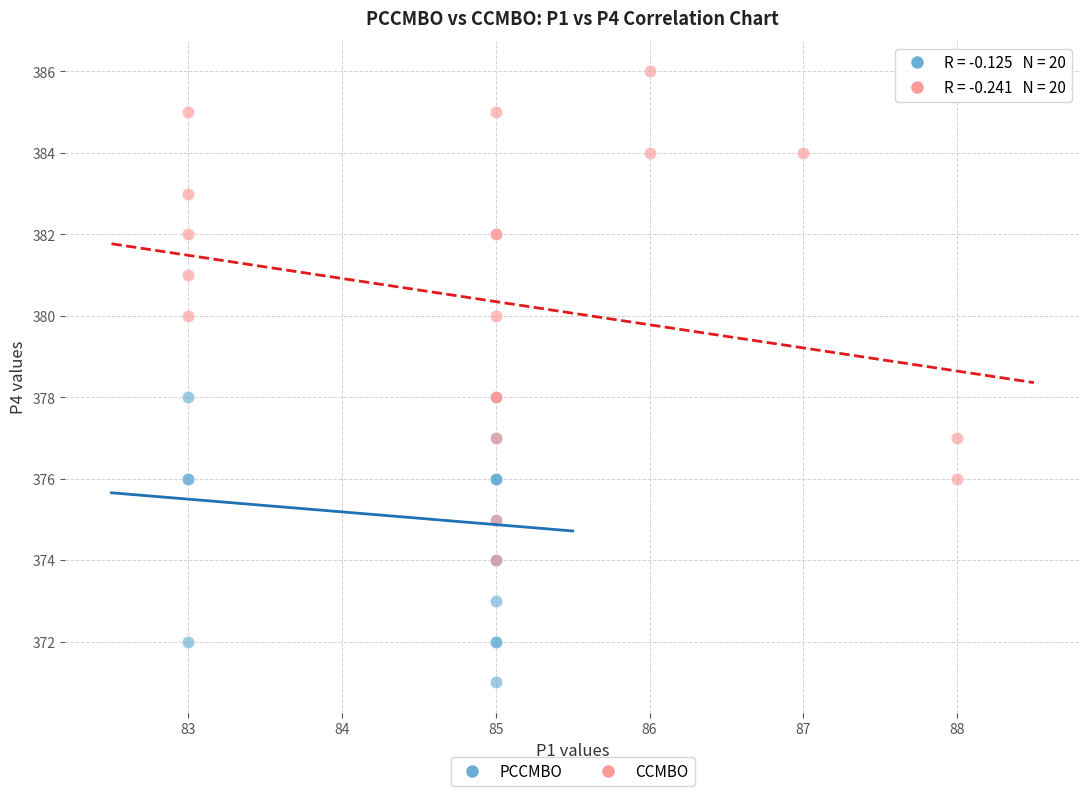

Which series has the widest spread of Y values?

CCMBO